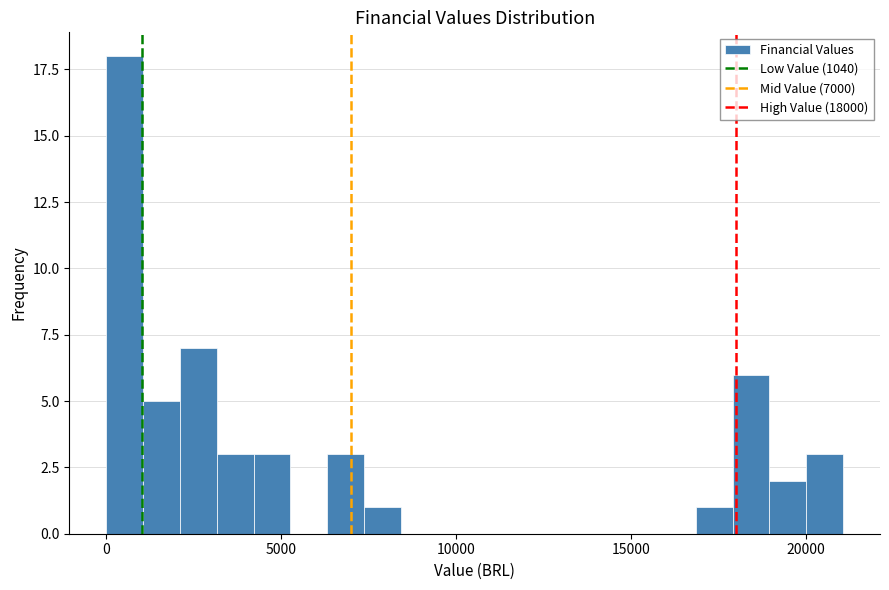

Around what value on the x-axis is the tallest bar? Give the approximate position of its centre, as read against the axis.

500